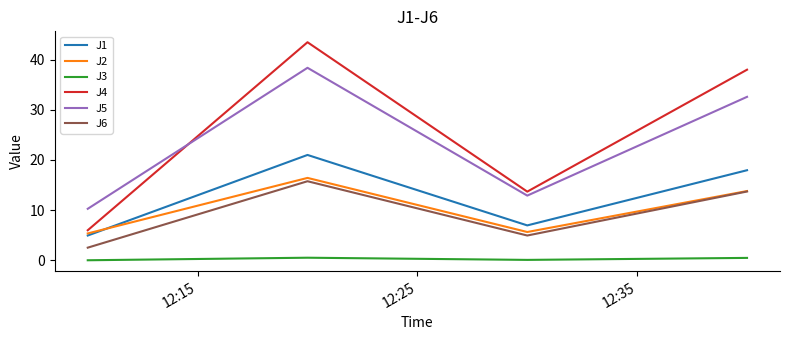

At how many categories does at least one series exceed 14?

2